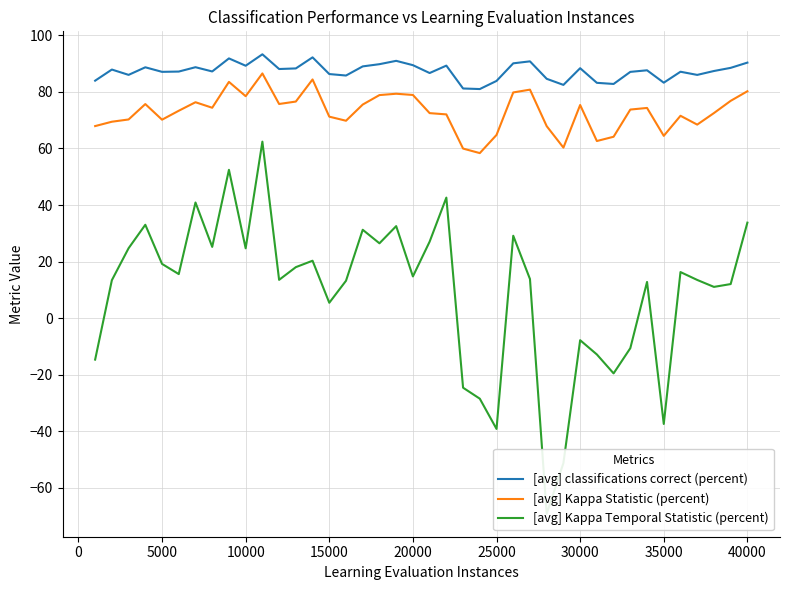

True or false: [avg] Kappa Temporal Statistic (percent) and [avg] classifications correct (percent) cross at least once.

False